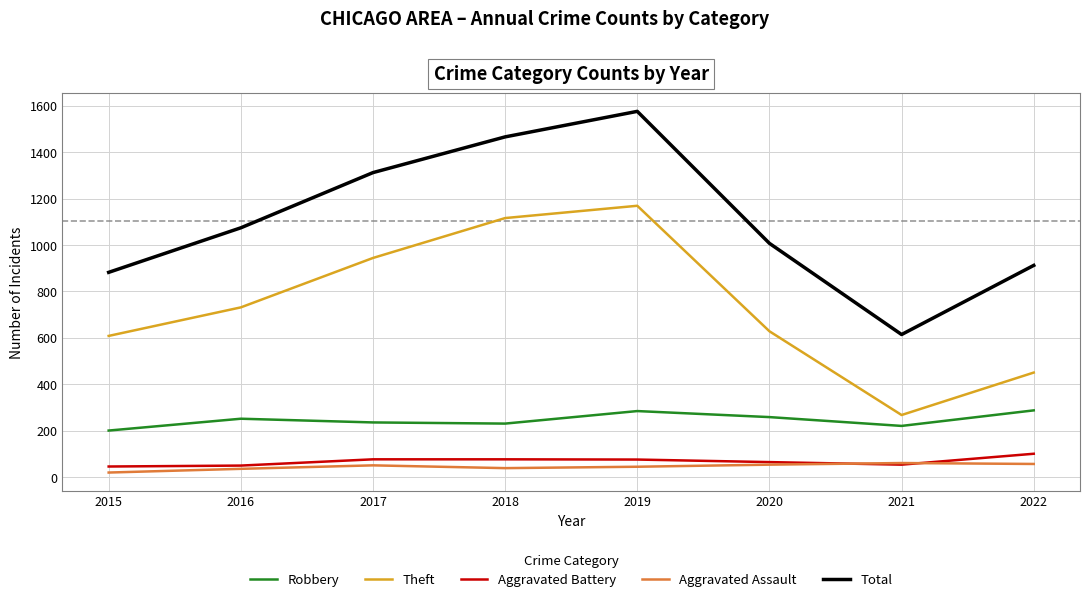

What is the difference between the maximum and minimum values in the Total series?

962